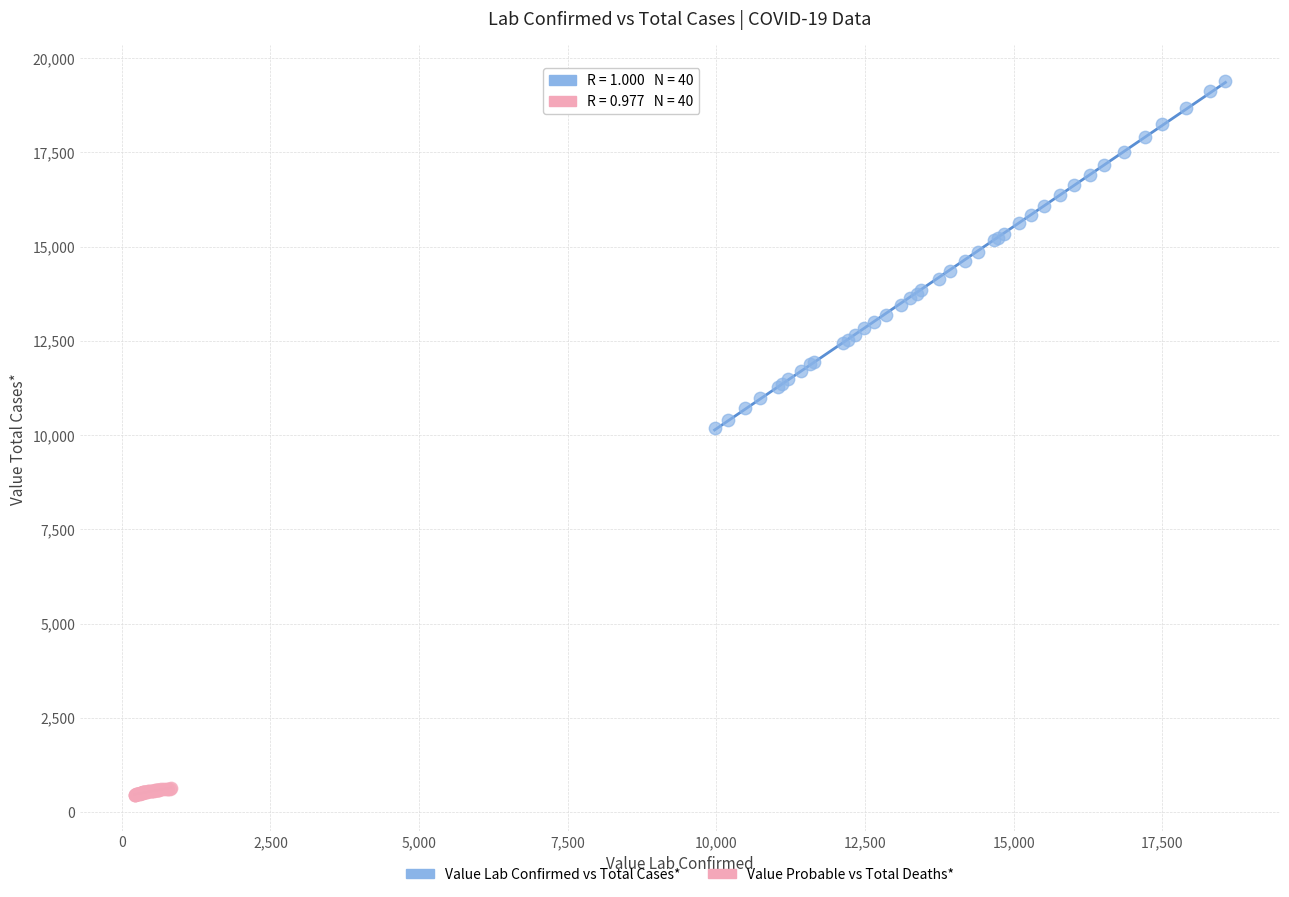

Which series contains the highest Y value?

Value Lab Confirmed vs Total Cases*